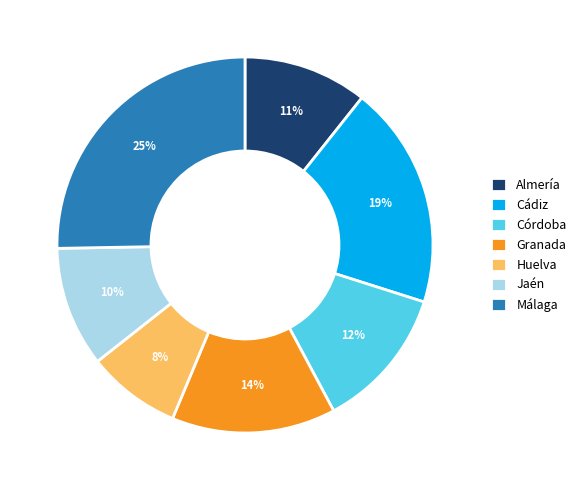

To the nearest percent, what is the difference between the largest and smallest slice percentages?

17%